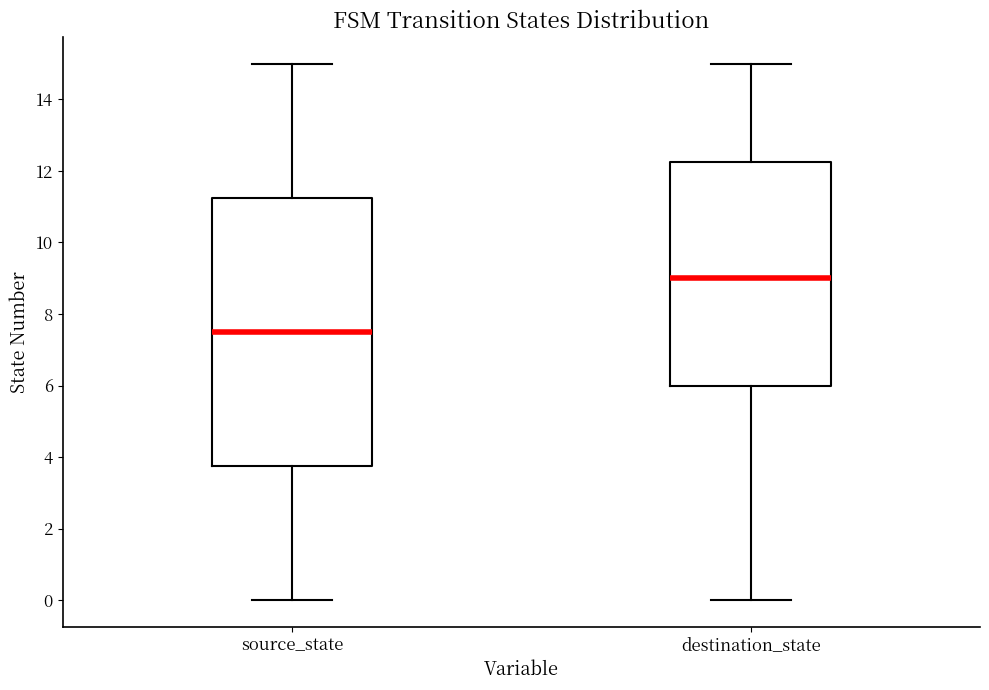

Where does the median line of the box for destination_state sit on the y-axis? The values are not printed on the chart, so give them approximately, as read against the axis.

9.0